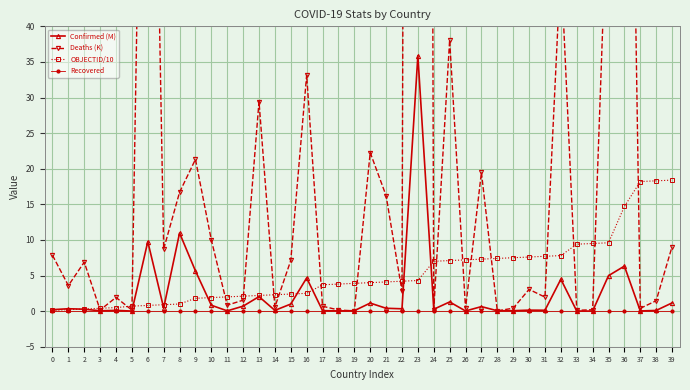

True or false: Recovered has more than 1 interior local peaks.

False